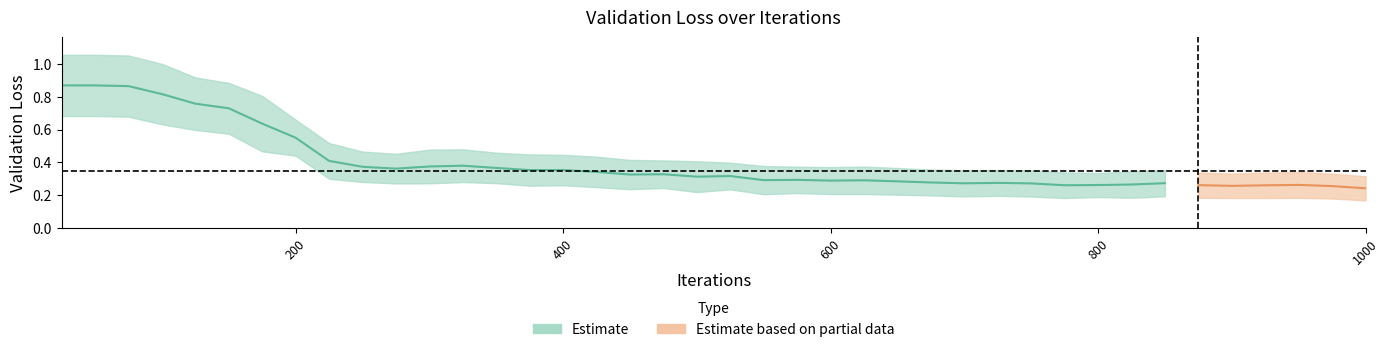

The value at 375 is 0.4. True or false?

True